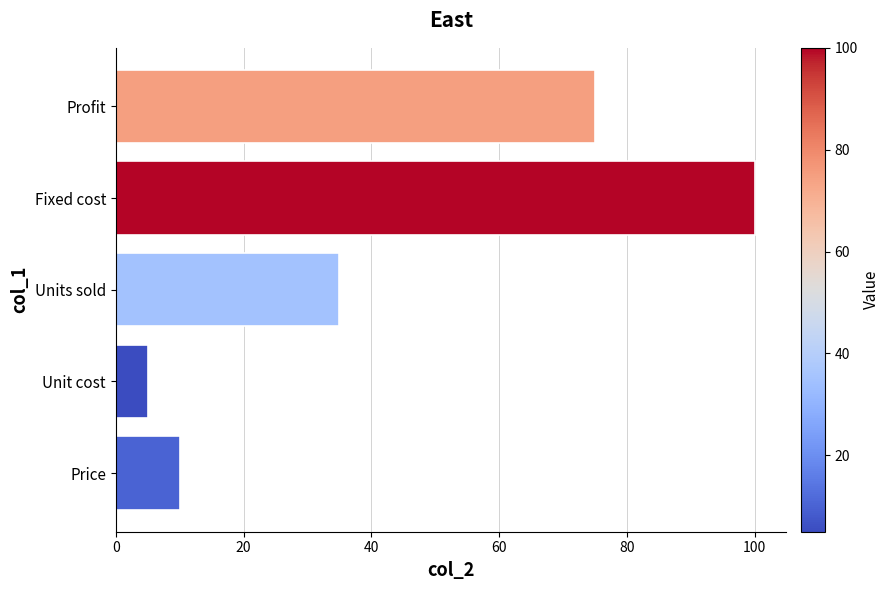

The chart shows a value of 40 at Profit. True or false?

False